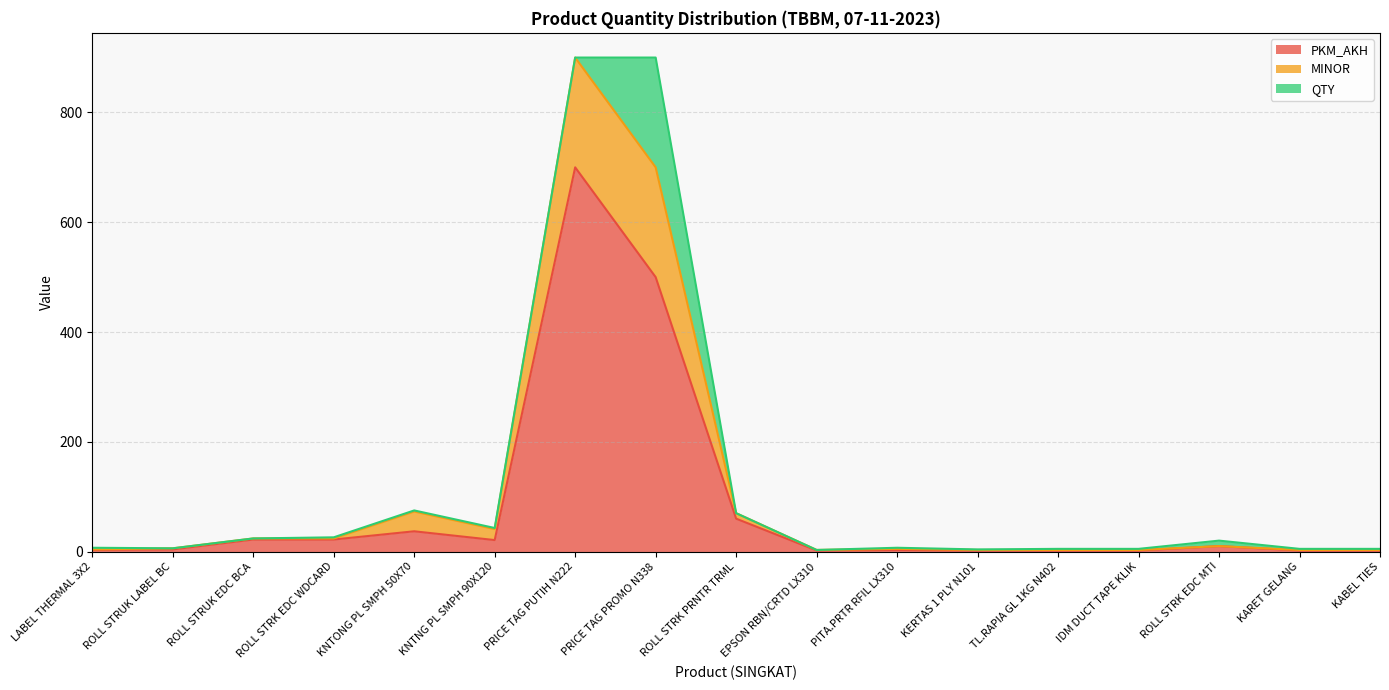

True or false: MINOR and PKM_AKH intersect in this chart.

False